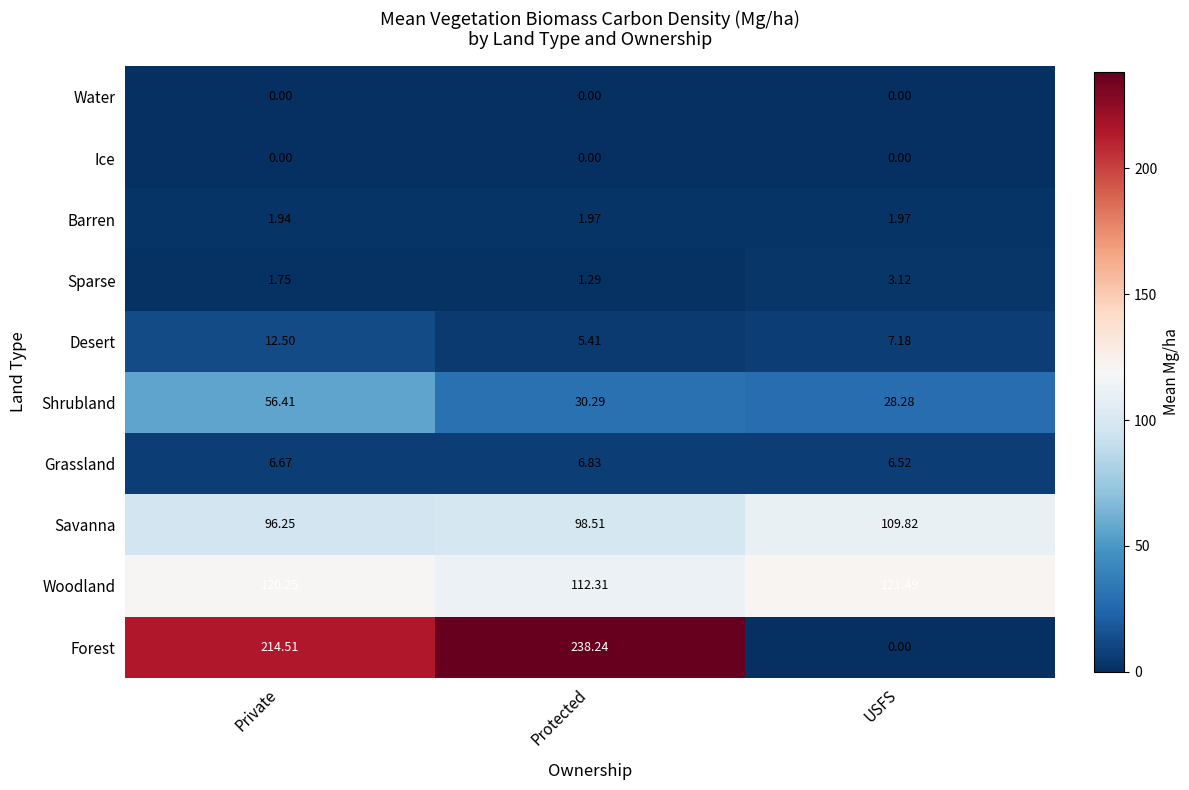

List the labels in order of Savanna value, largest first.

USFS, Protected, Private